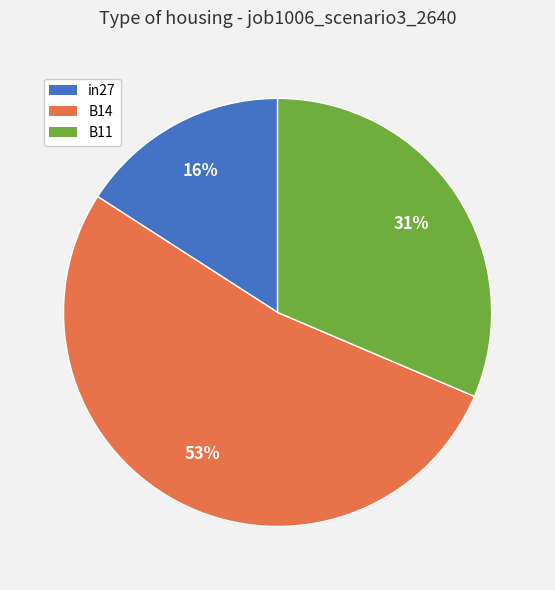

Is the sum of B14 and B11 greater than half?

Yes